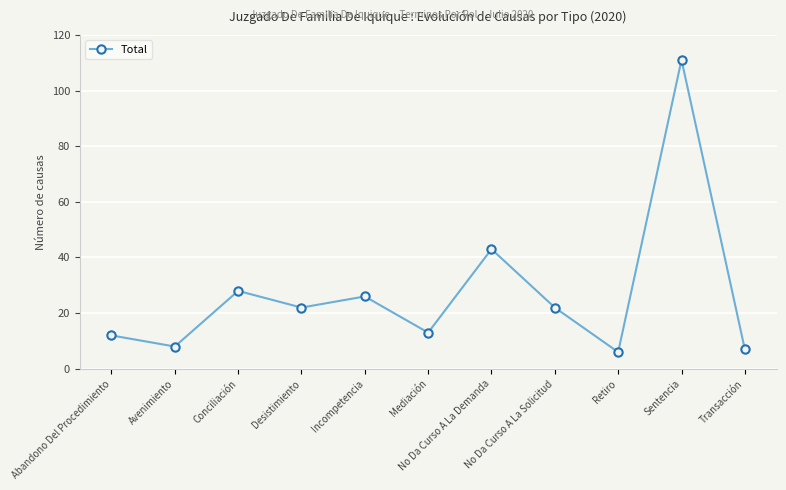

What is the maximum value shown in the chart?

111